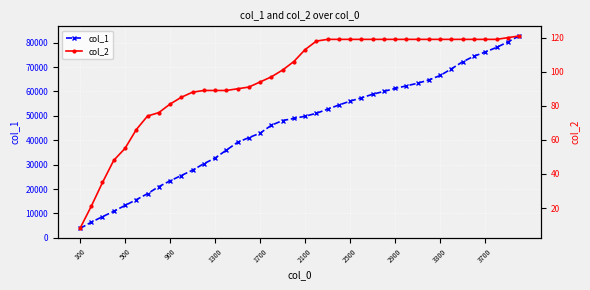

What is the highest value of the col_1 series?

82757